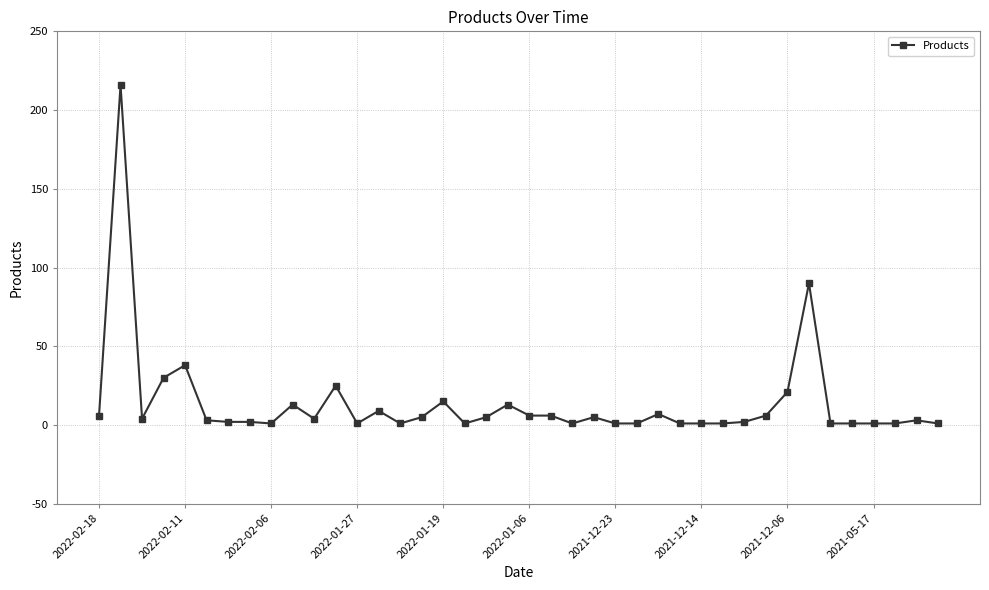

True or false: the data has more than 2 interior local peaks.

True